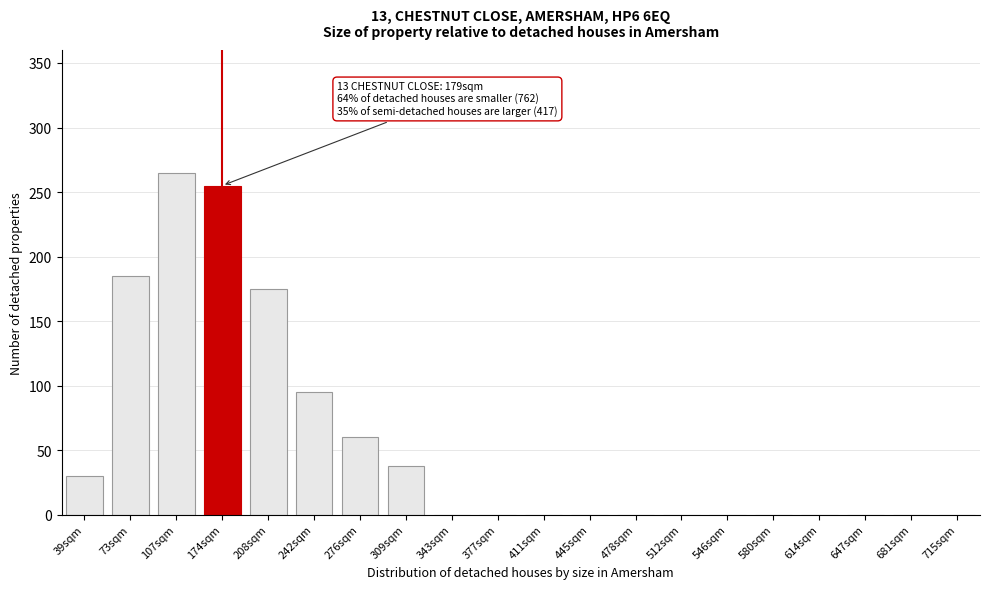

Reading left to right, list all the values displayed in this chart.

39sqm=30	73sqm=185	107sqm=265	174sqm=255	208sqm=175	242sqm=95	276sqm=60	309sqm=38	343sqm=0	377sqm=0	411sqm=0	445sqm=0	478sqm=0	512sqm=0	546sqm=0	580sqm=0	614sqm=0	647sqm=0	681sqm=0	715sqm=0